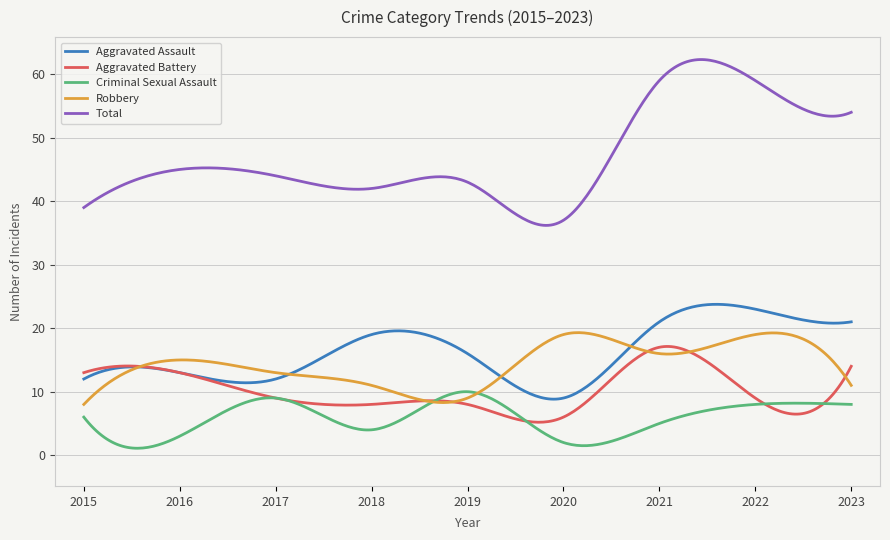

Which series has the largest total across all categories?

Total